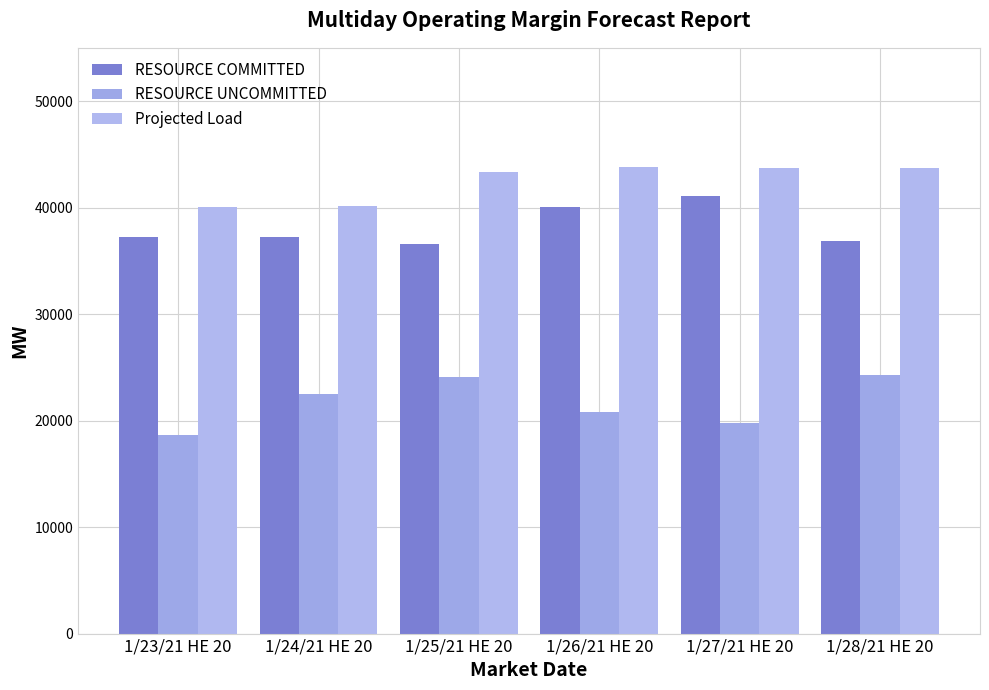

Where does the RESOURCE UNCOMMITTED series first go above 22514?

1/24/21 HE 20